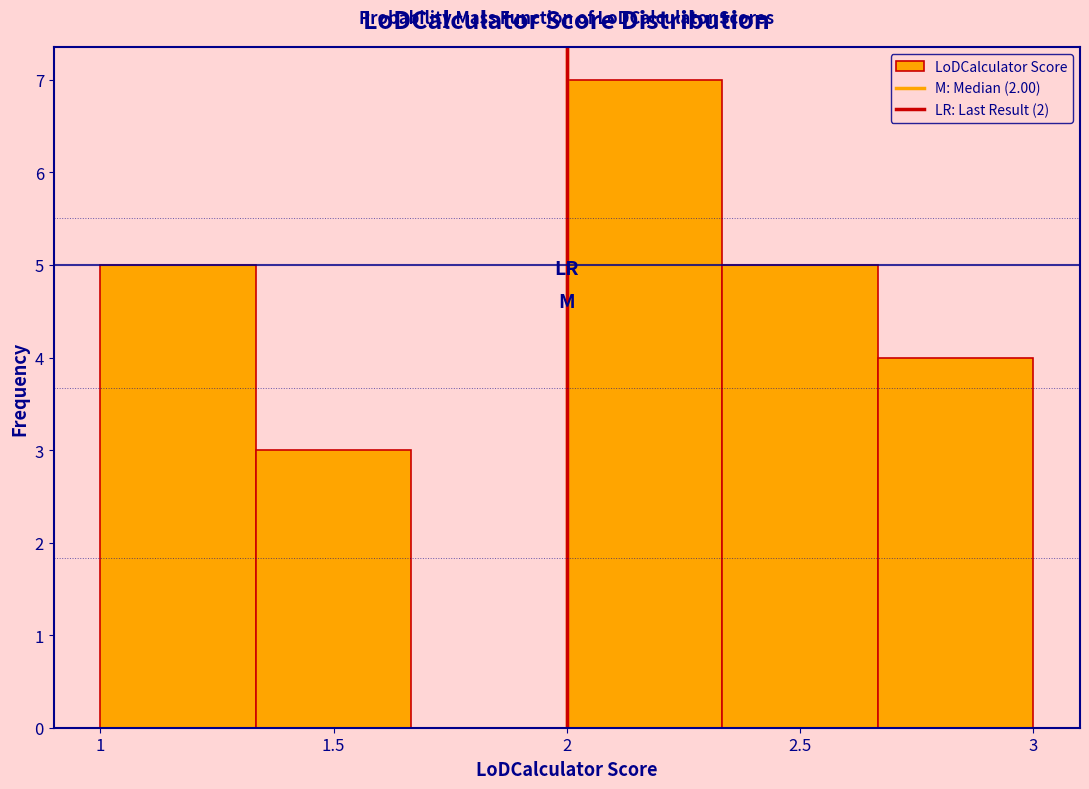

Reading left to right, list every bar in this chart as the range it spans on the x-axis followed by its height. Neither the bar edges nor the heights are printed on the chart, so give them approximately, as read against the axes.

1.00 to 1.35: 5
1.35 to 1.65: 3
1.65 to 2.00: 0
2.00 to 2.35: 7
2.35 to 2.65: 5
2.65 to 3.00: 4